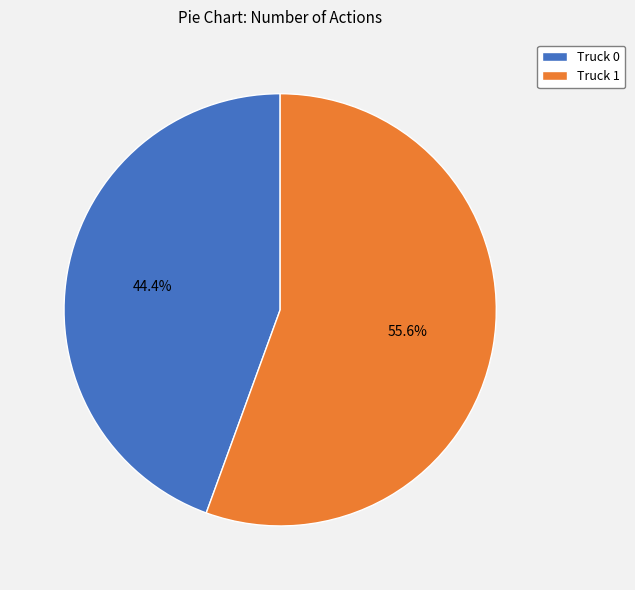

Is it true that Truck 0 is 44% of the pie?

True